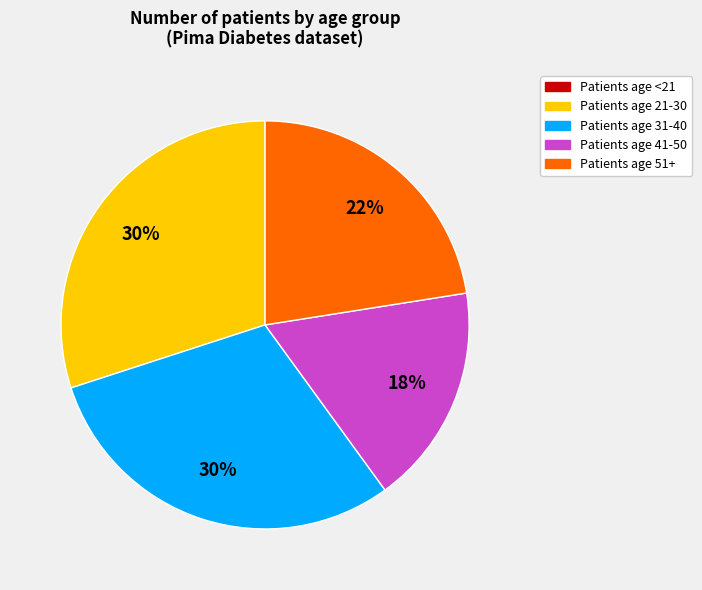

Is there a majority slice in this chart?

No